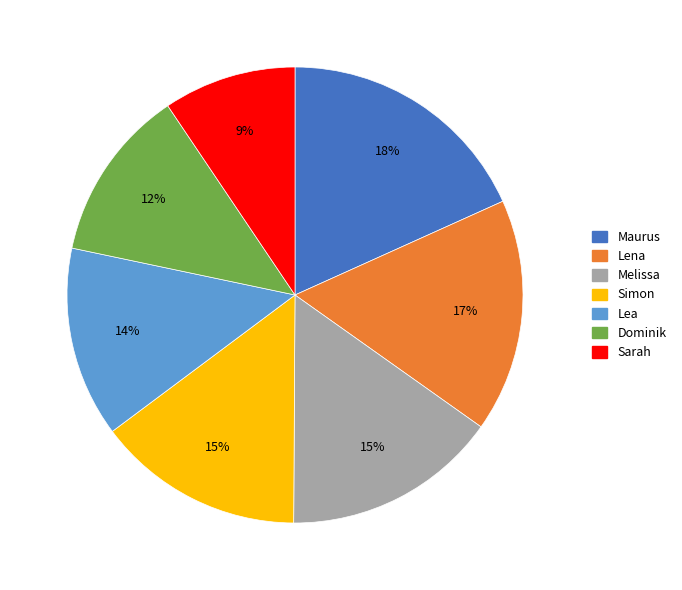

Which has a higher value, Dominik or Maurus?

Maurus